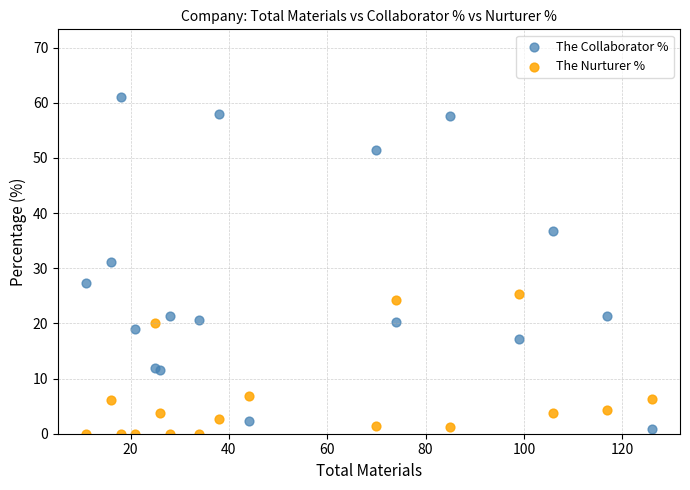

Which series contains the lowest Y value?

The Nurturer %